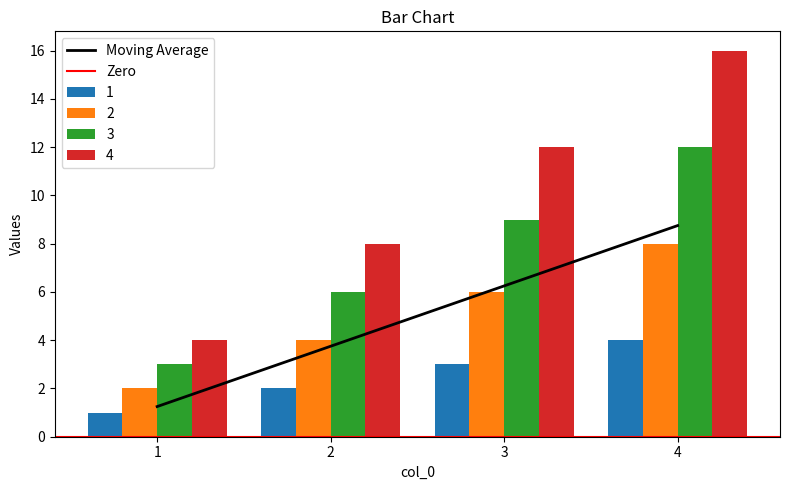

What is the average value of the 3 series?

5.0